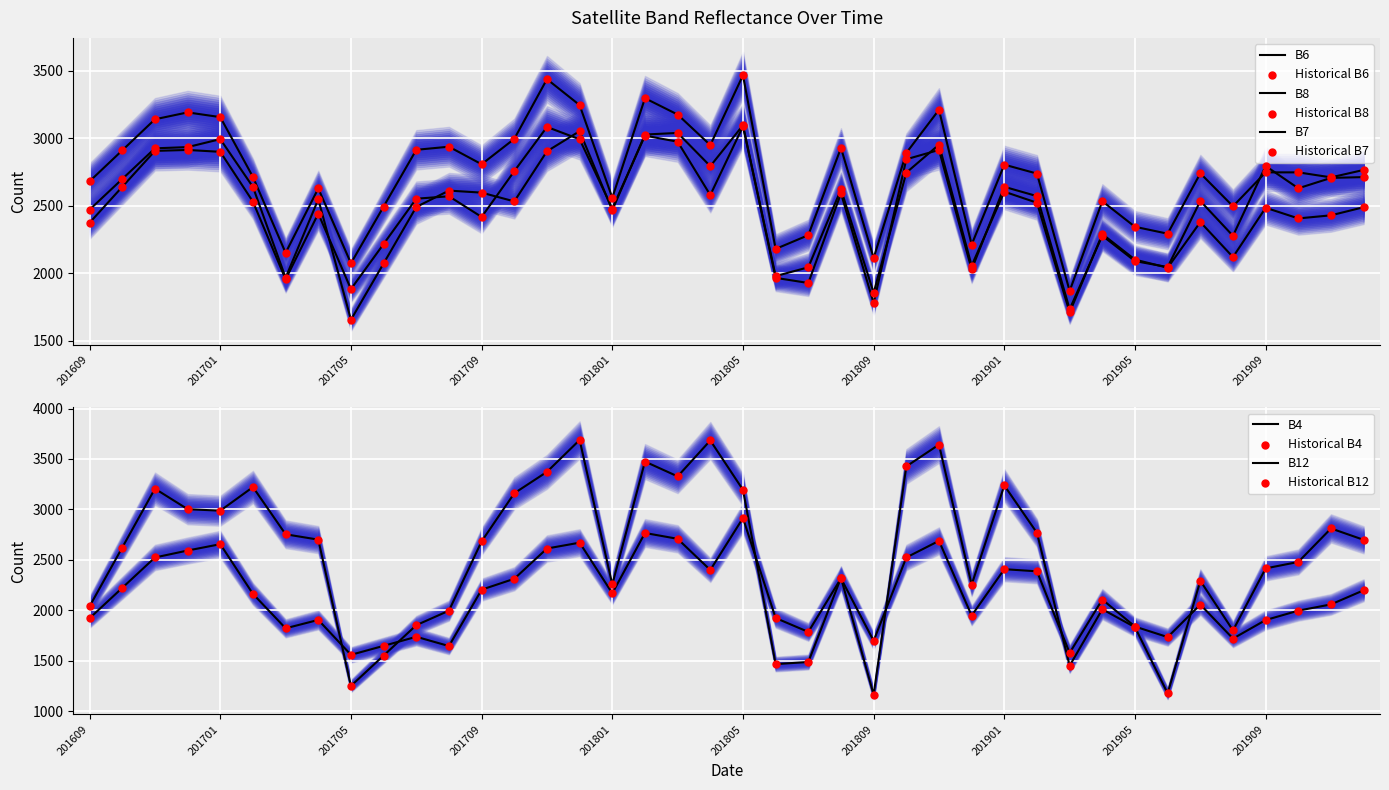

Which series reaches the maximum Y coordinate?

B12